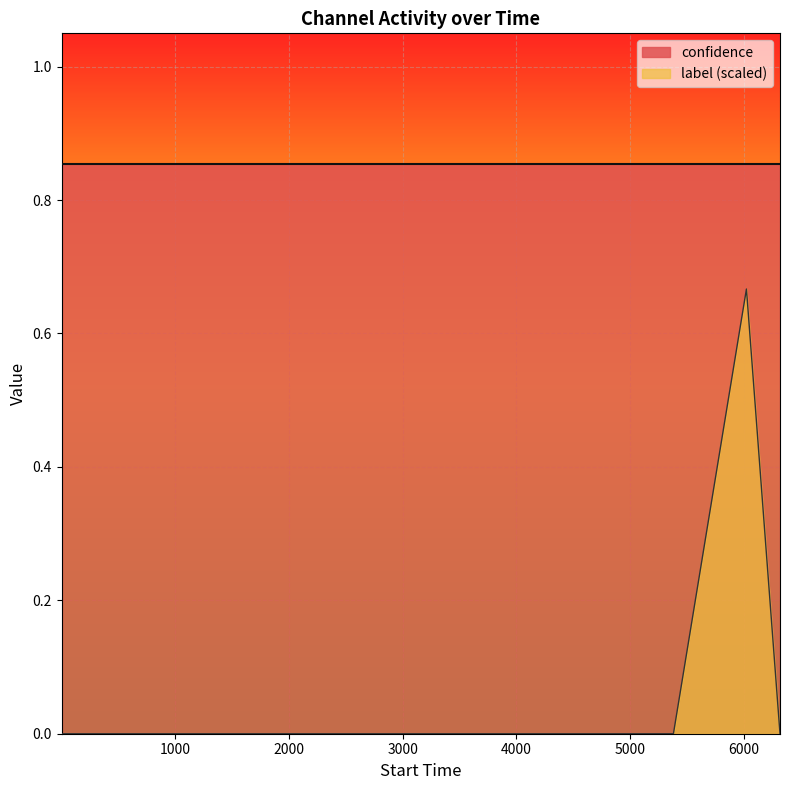

List the series in order of their overall mean, highest first.

confidence, label (scaled)